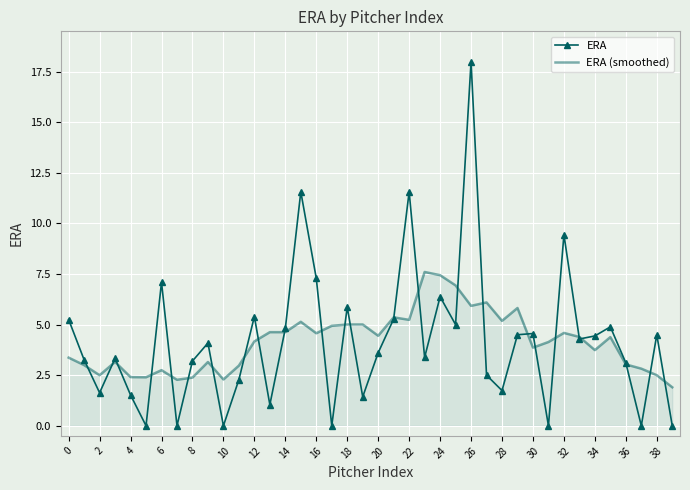

Which series has the largest range (max minus min)?

ERA